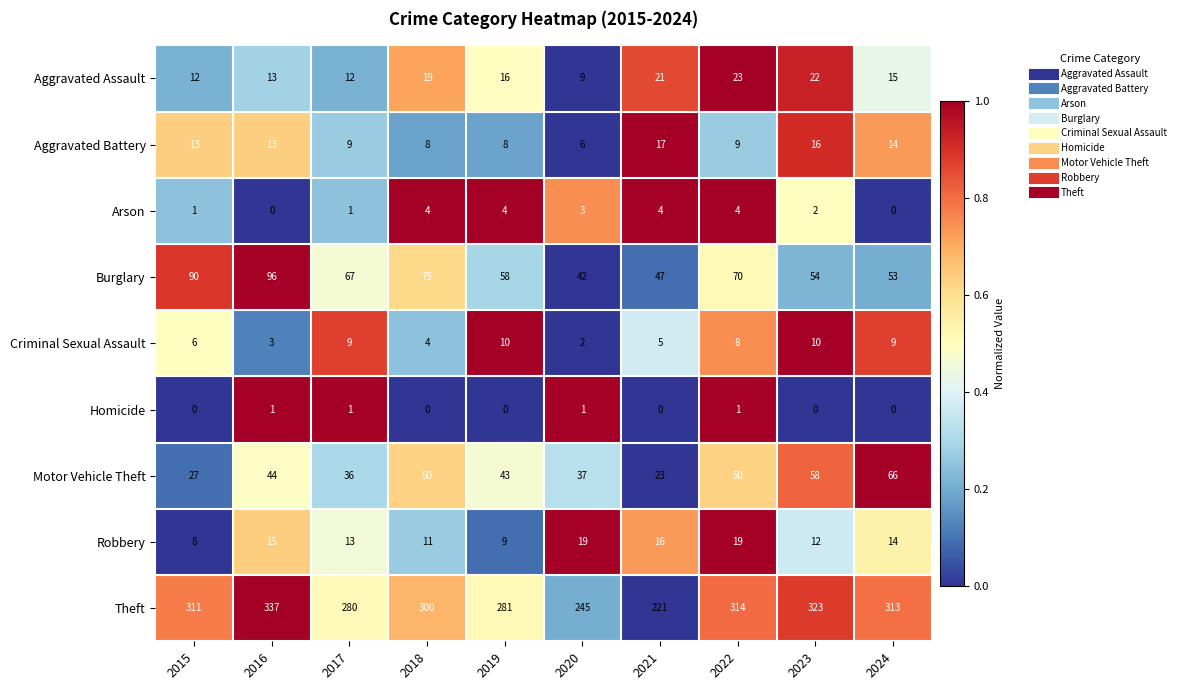

Is it true that Motor Vehicle Theft equals 28 at 2016?

False